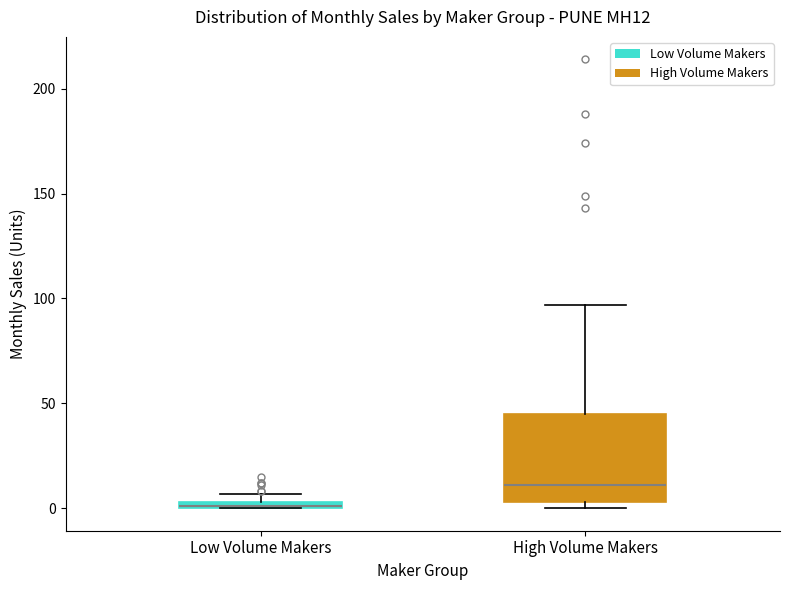

Which box's median line is the highest?

High Volume Makers